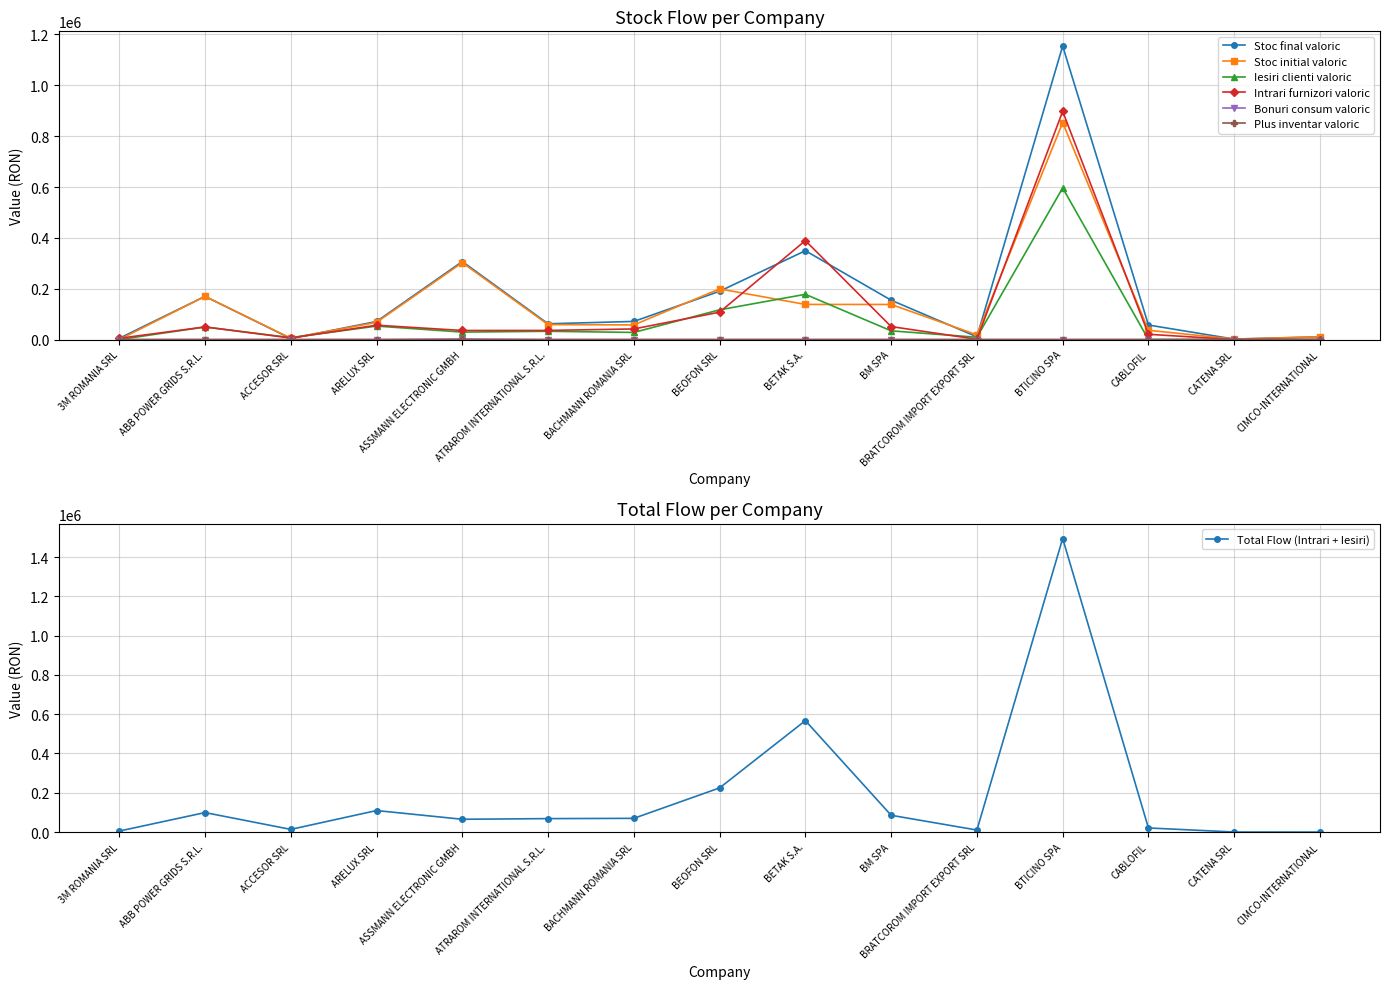

Which series changed the most between 3M ROMANIA SRL and CABLOFIL?

Stoc final valoric